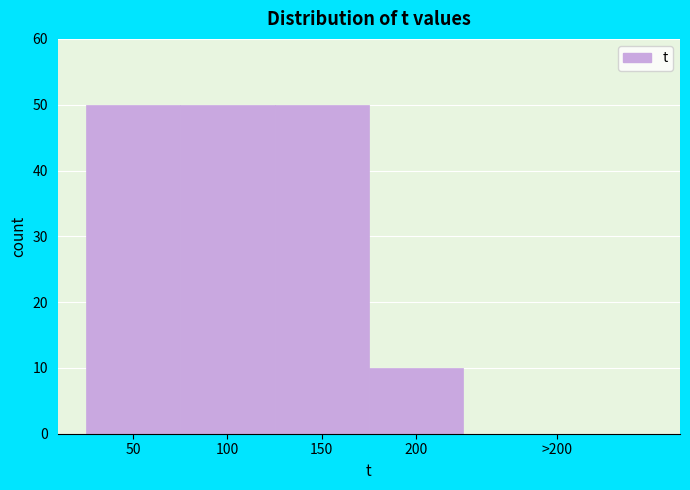

Reading left to right, what are all the values shown in this chart?

50=50	100=50	150=50	200=10	>200=0